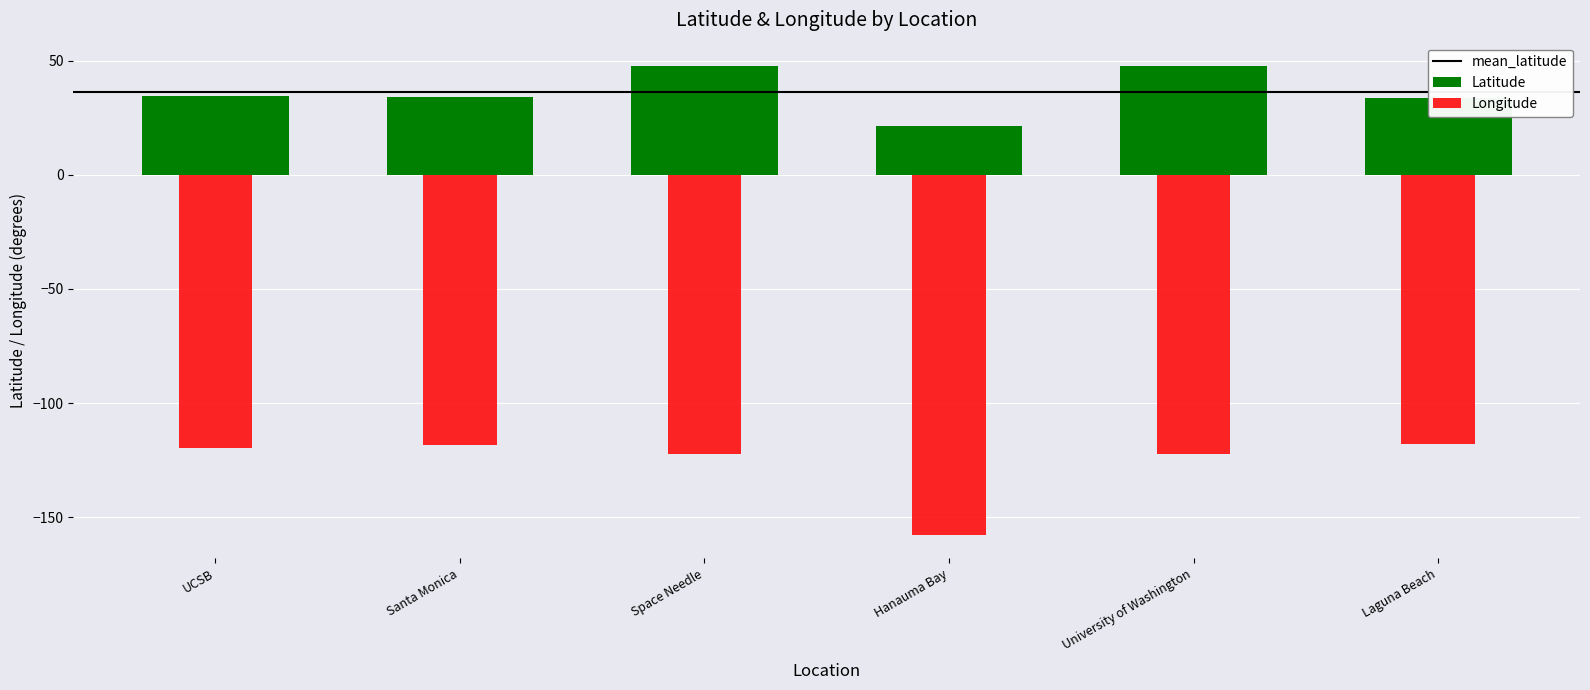

True or false: Longitude has a value of -157.7 at Hanauma Bay.

True